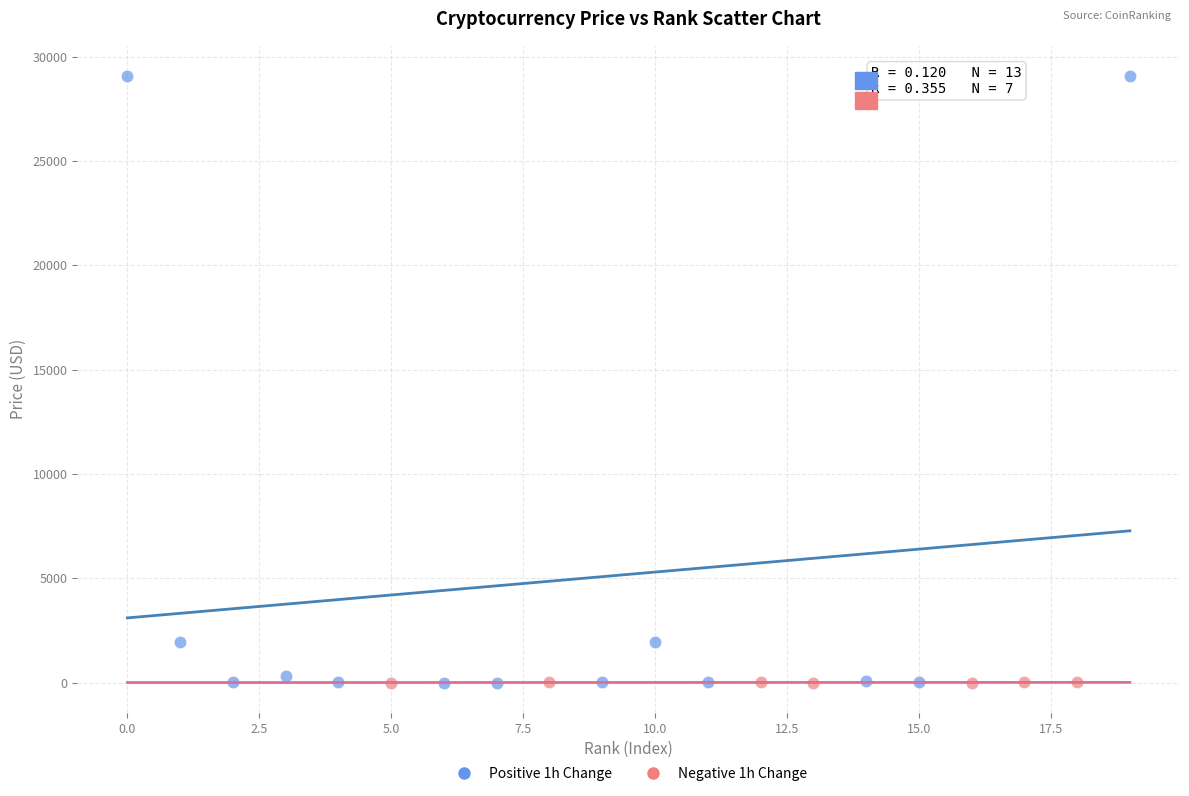

Which series contains the highest Y value?

Positive 1h Change